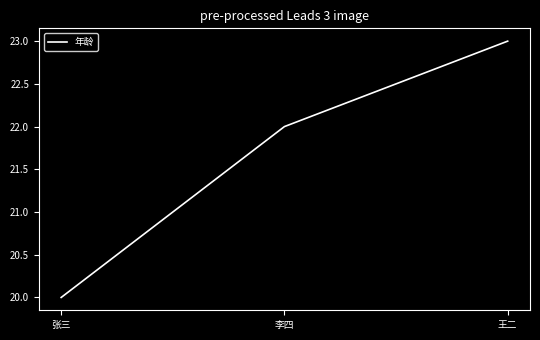

What is the sum of the values at 王二 and 李四?

45